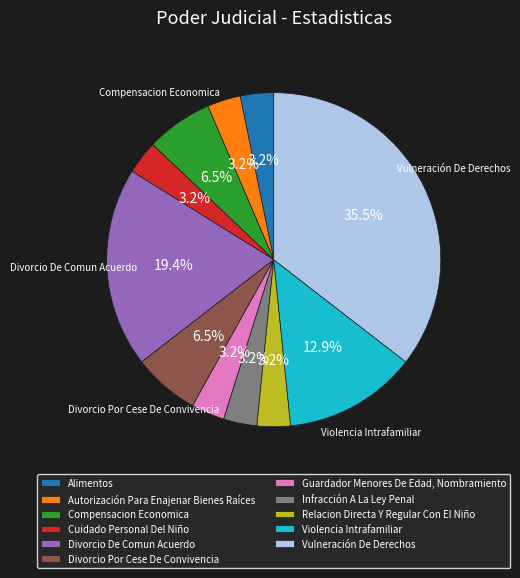

Which category has the biggest portion of the pie?

Vulneración De Derechos